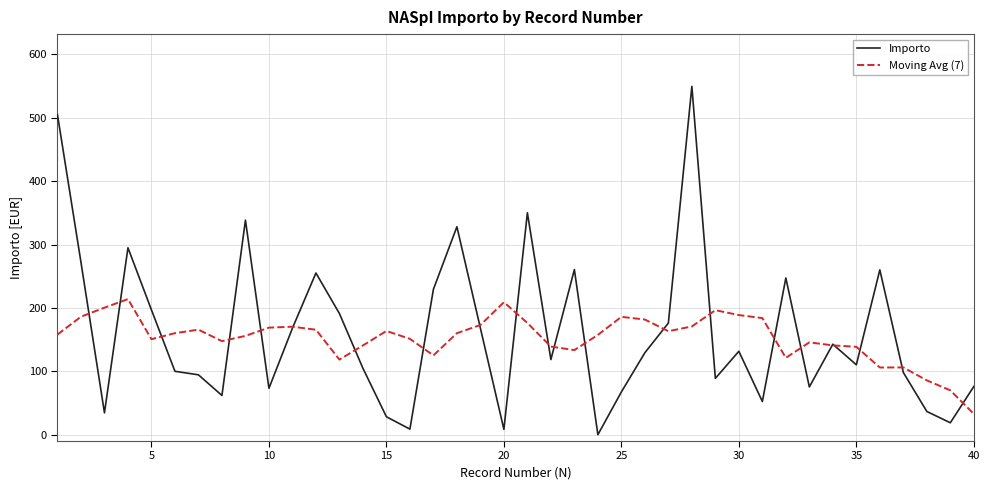

List the series in order of their peak value, highest first.

Importo, Moving Avg (7)